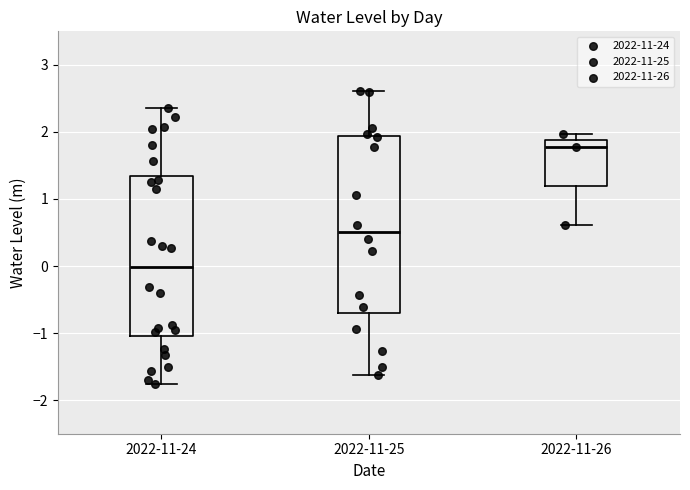

Reading left to right, transcribe this box plot: for each box, give where its median line is, the range the box spans, and where its two whiskers end, as read against the y-axis. The values are not printed on the chart, so give them approximately, as read against the axis.

2022-11-24: median 0.0, box -1.0 to 1.3, whiskers -1.8 to 2.4
2022-11-25: median 0.5, box -0.7 to 1.9, whiskers -1.6 to 2.6
2022-11-26: median 1.8, box 1.2 to 1.9, whiskers 0.6 to 2.0